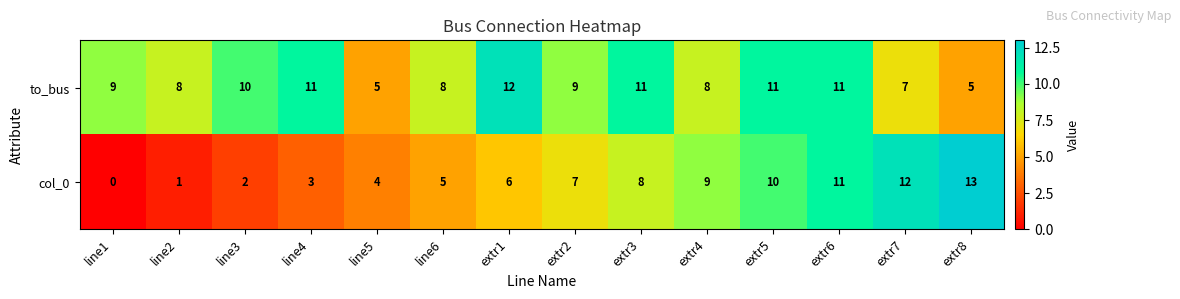

What is the difference between the to_bus values at extr1 and extr2?

3